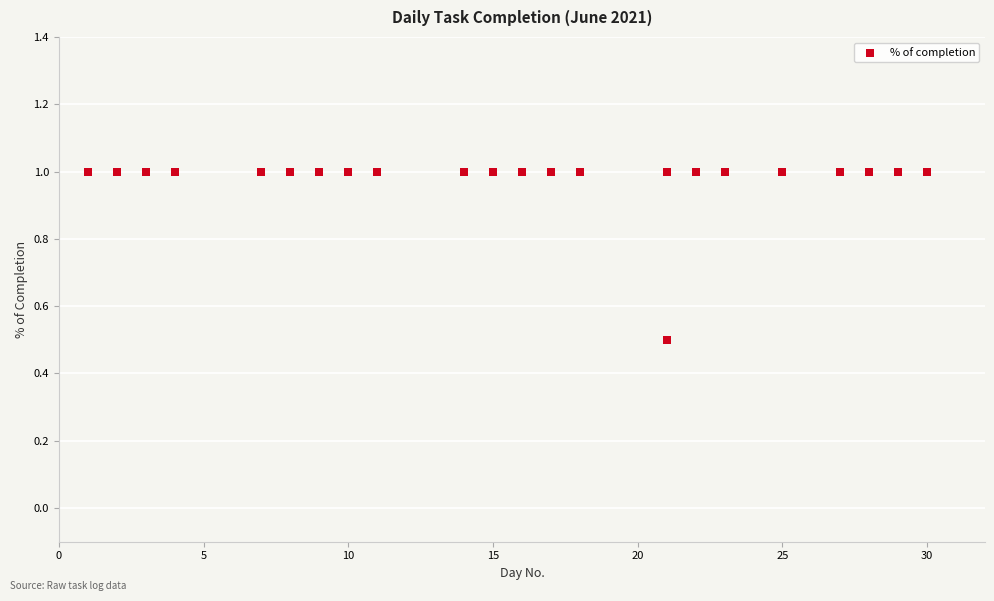

What Y value in the scatter plot is closest to 0?

0.5